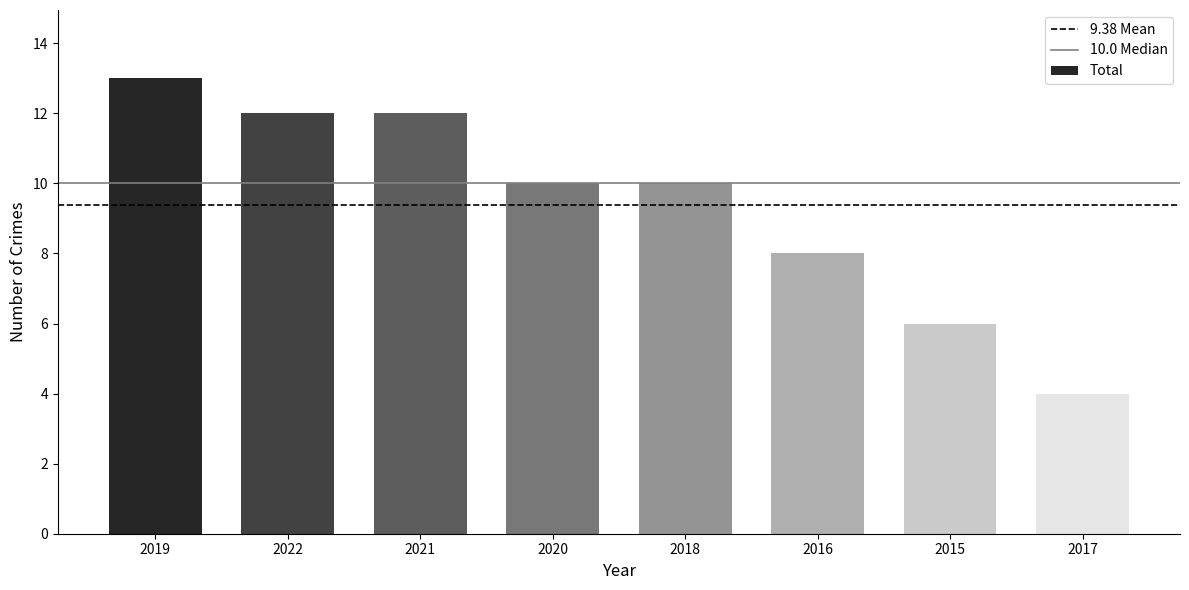

Count the values in the range 8 to 12.

5